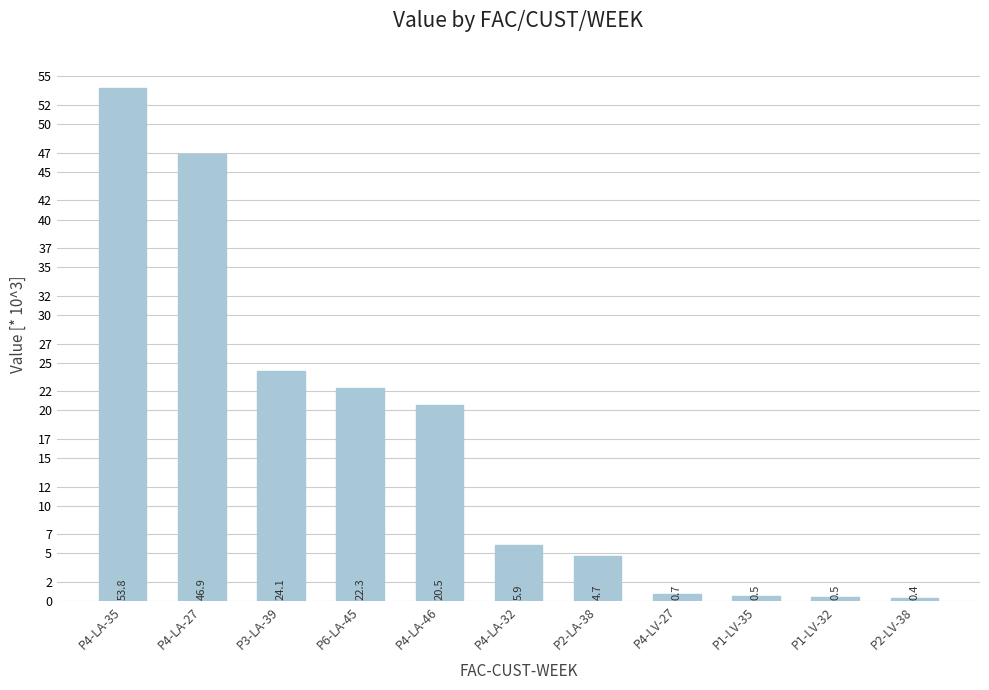

Reading left to right, what are all the values shown in this chart?

53.8	46.9	24.1	22.3	20.5	5.9	4.7	0.7	0.5	0.5	0.4